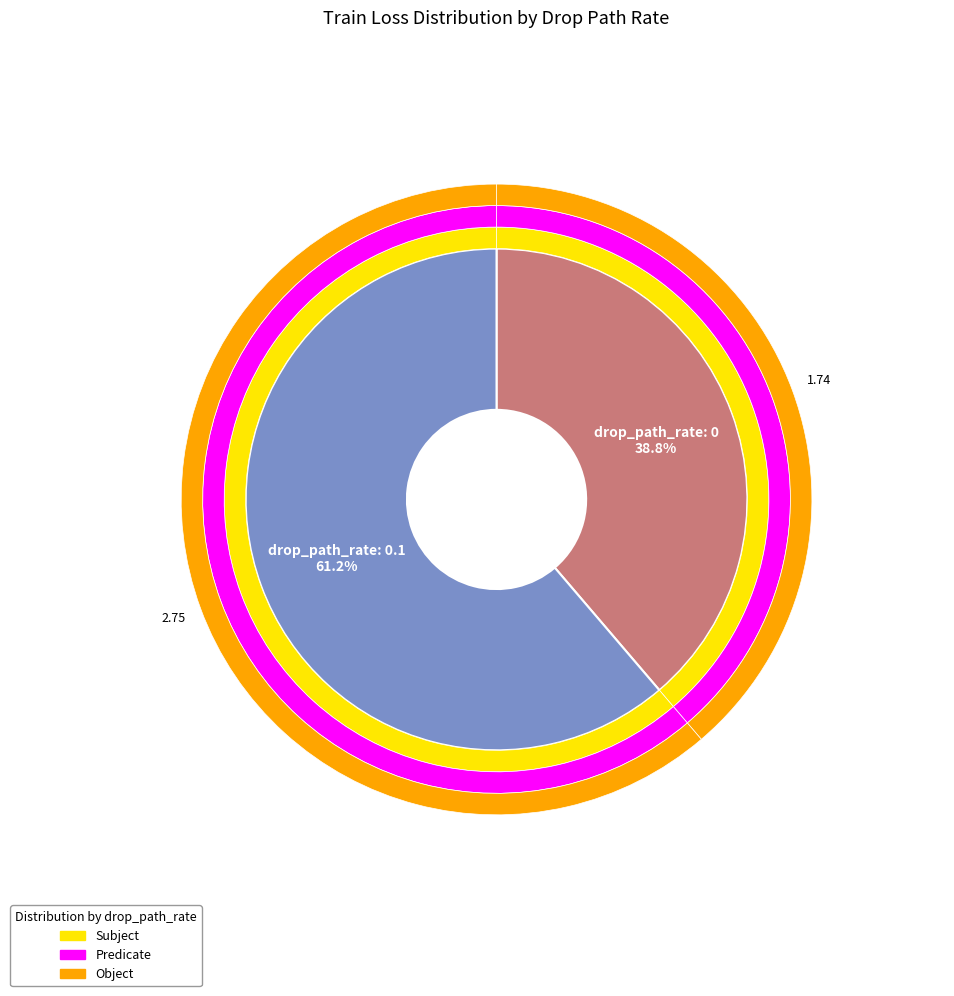

Count the number of slices in the pie.

2